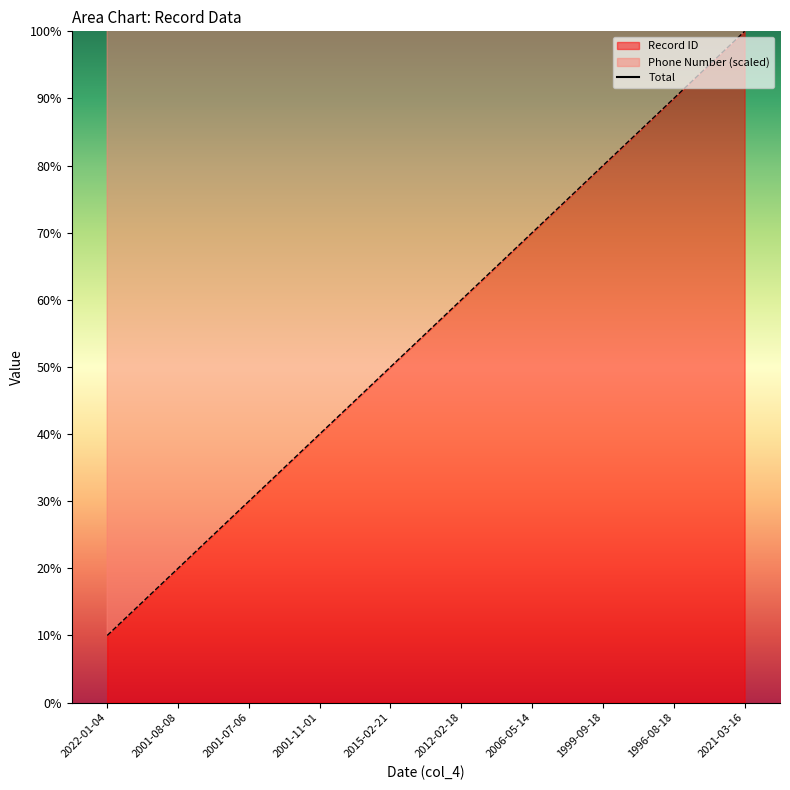

At which category does the chart reach its minimum across all series?

2022-01-04